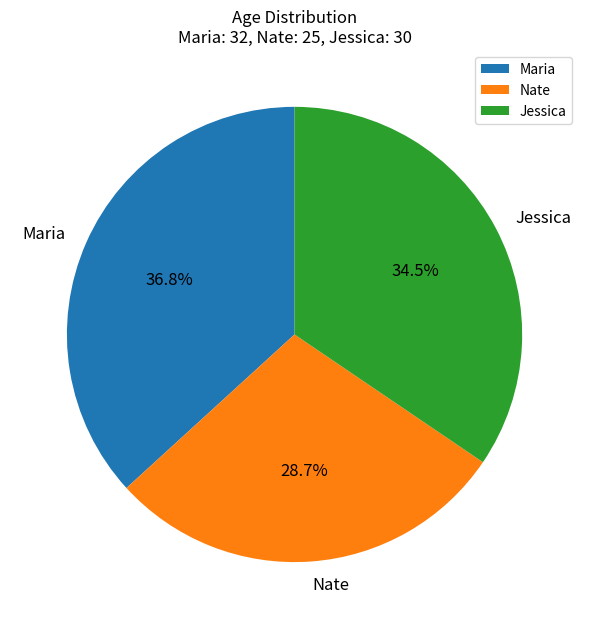

Which has a higher value, Jessica or Maria?

Maria